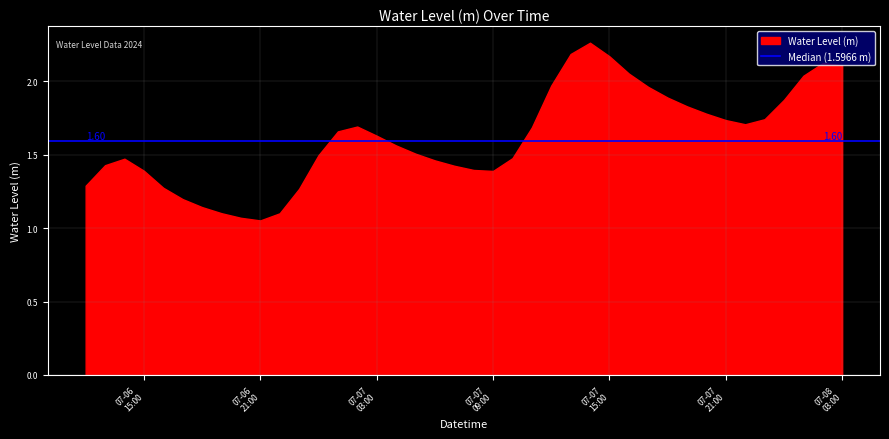

True or false: the data shows 1.4 at 2024-07-06 15:00:00.

True